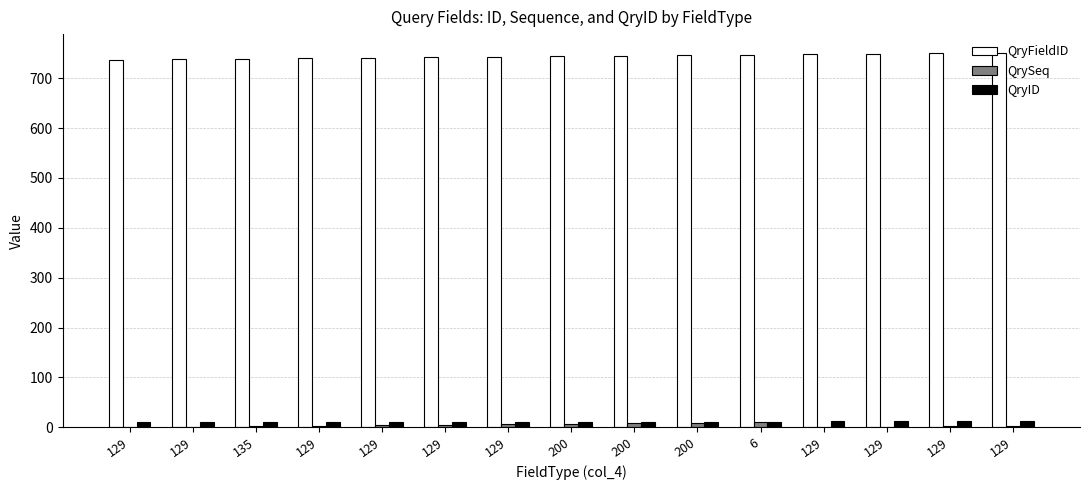

Is the value of QryID at 129 greater than the value of QryFieldID at 129?

No